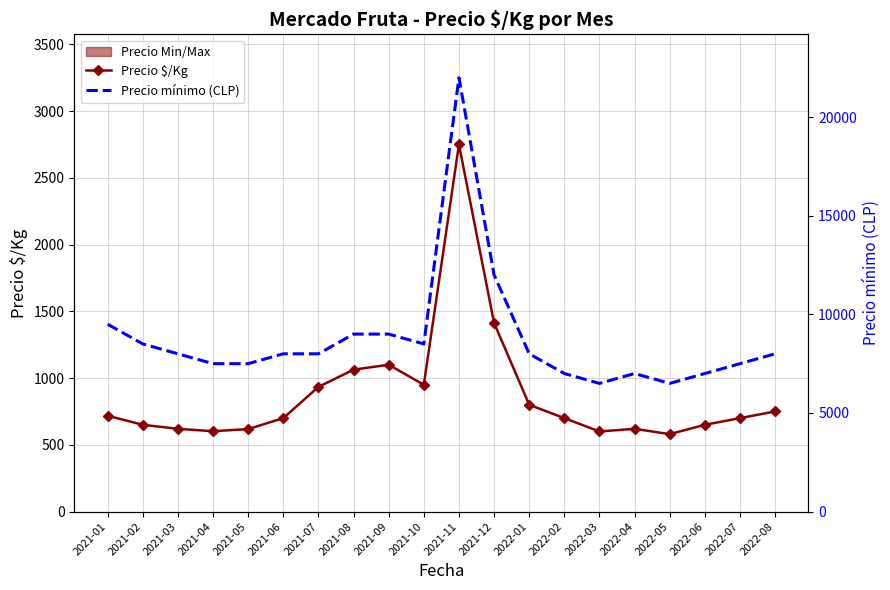

Is it true that Precio $/Kg equals 718 at 2021-01?

True